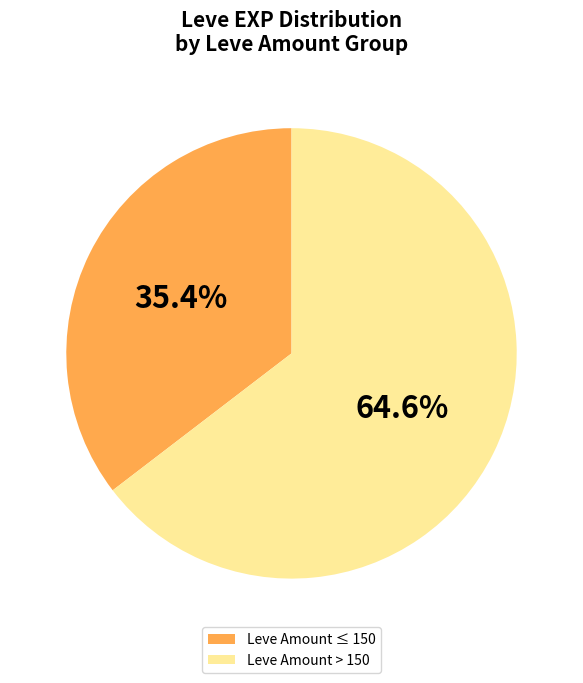

Does any single category account for the majority?

Yes